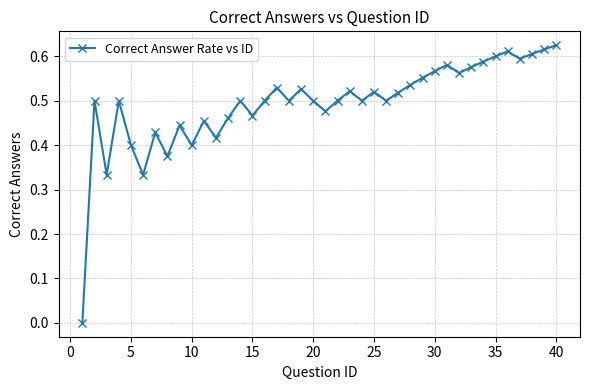

True or false: there are more than 2 points higher than both neighbors.

True